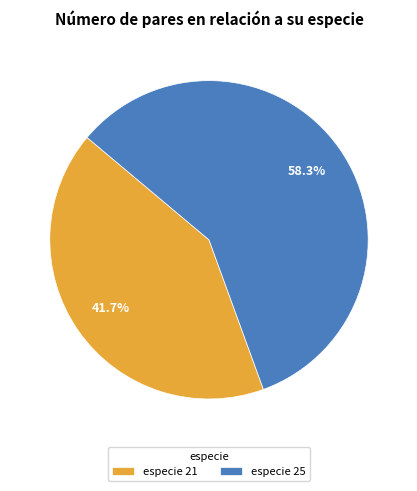

Which slice represents more than half of the pie?

especie 25